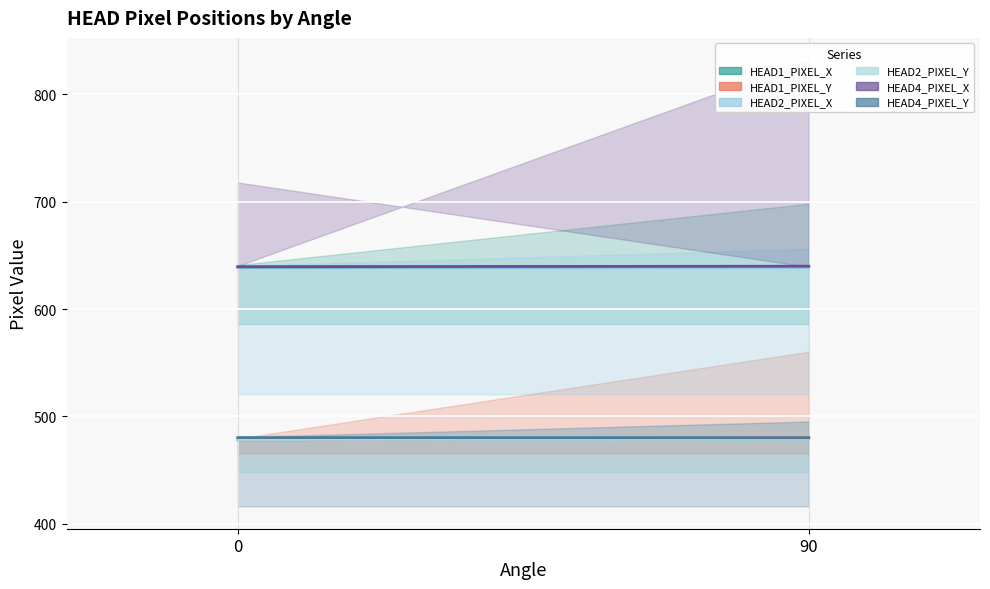

Which series has the widest spread of values?

HEAD1_PIXEL_Y